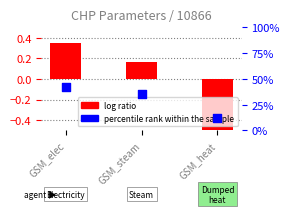

Which has a higher value, GSM_steam or GSM_heat?

GSM_steam